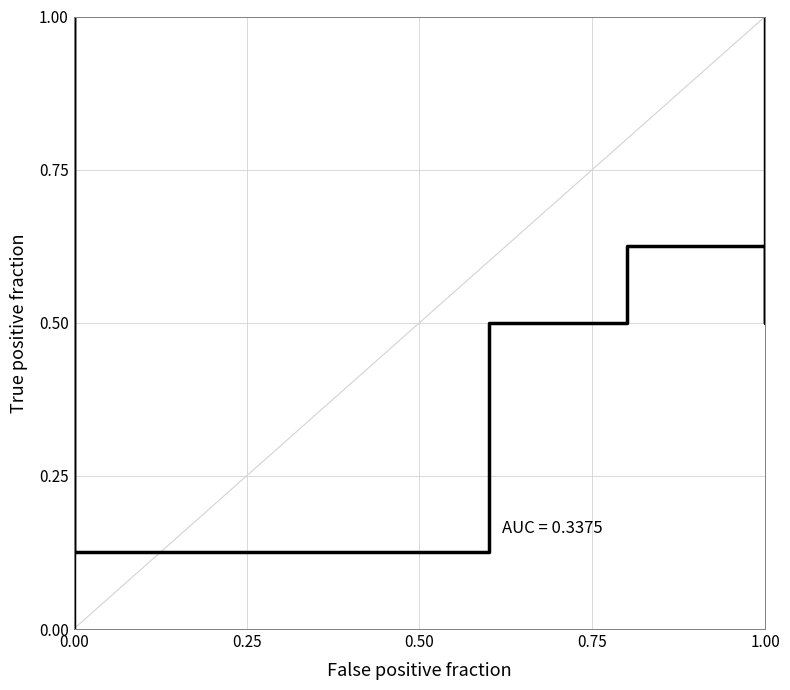

True or false: the data shows 0.3 at 0.00.

False